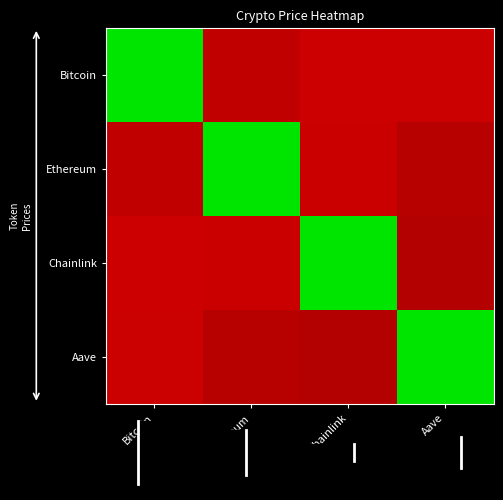

List the series in order of their peak value, highest first.

Bitcoin, Ethereum, Chainlink, Aave